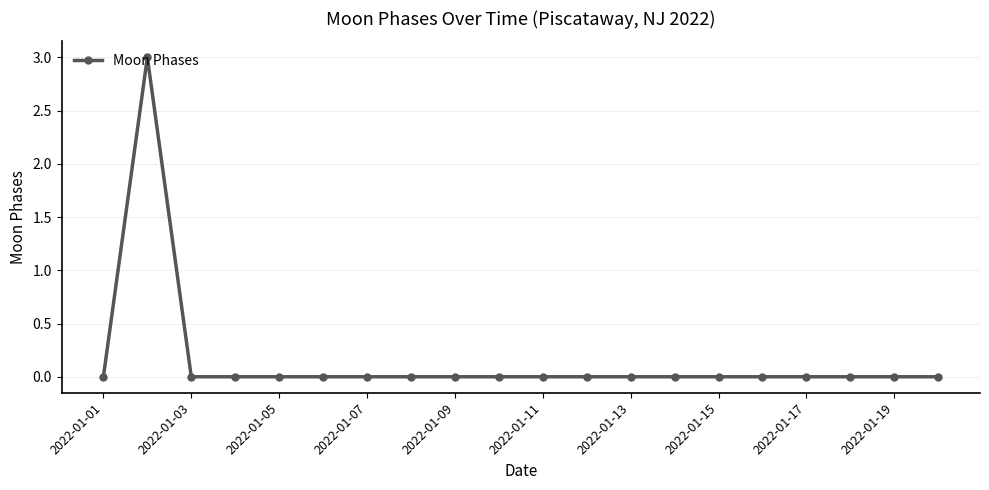

True or false: the data has more than 0 interior local peaks.

True